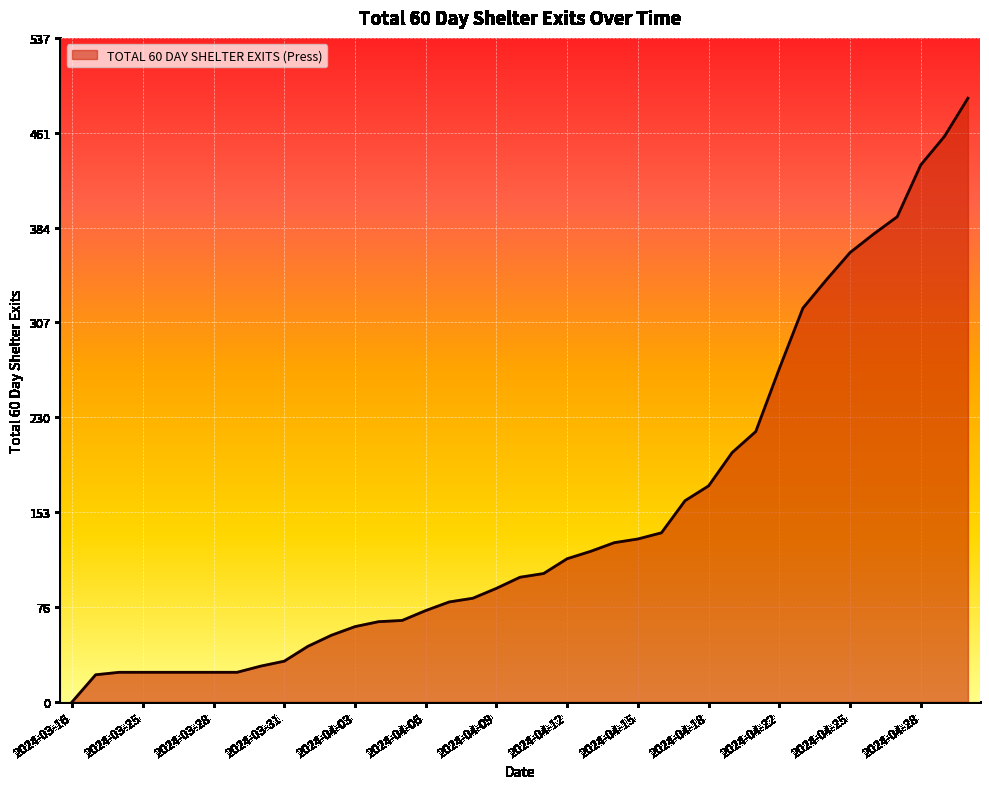

How many lines are shown in the chart?

1